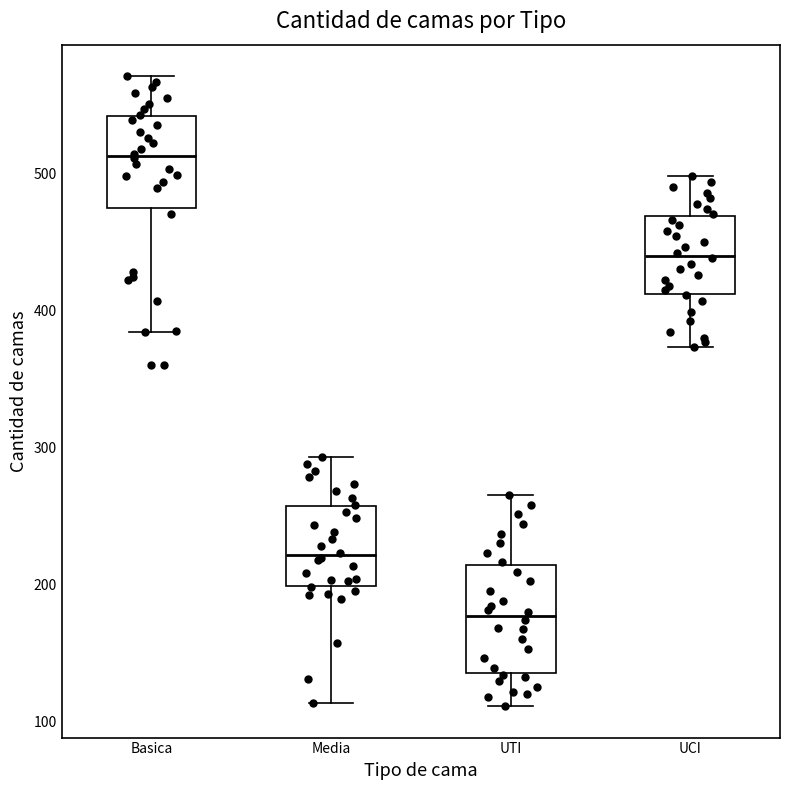

Where does the upper whisker of the box for Basica end on the y-axis? The values are not printed on the chart, so give them approximately, as read against the axis.

570